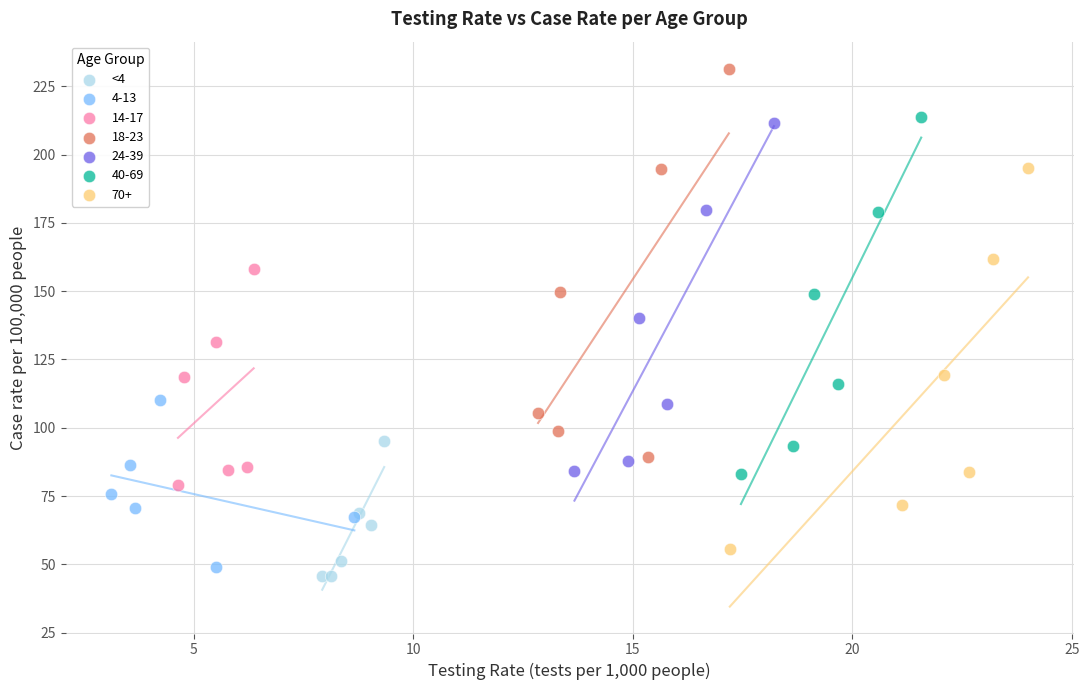

Which series contains the highest Y value?

18-23